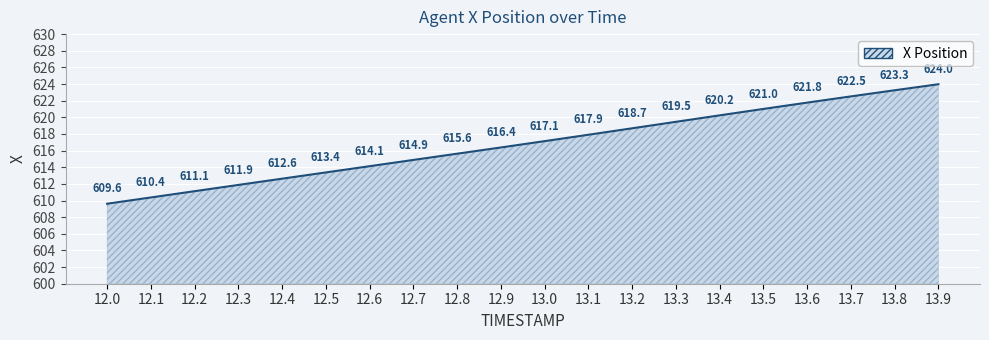

The chart shows a value of 619.5 at 13.3. True or false?

True